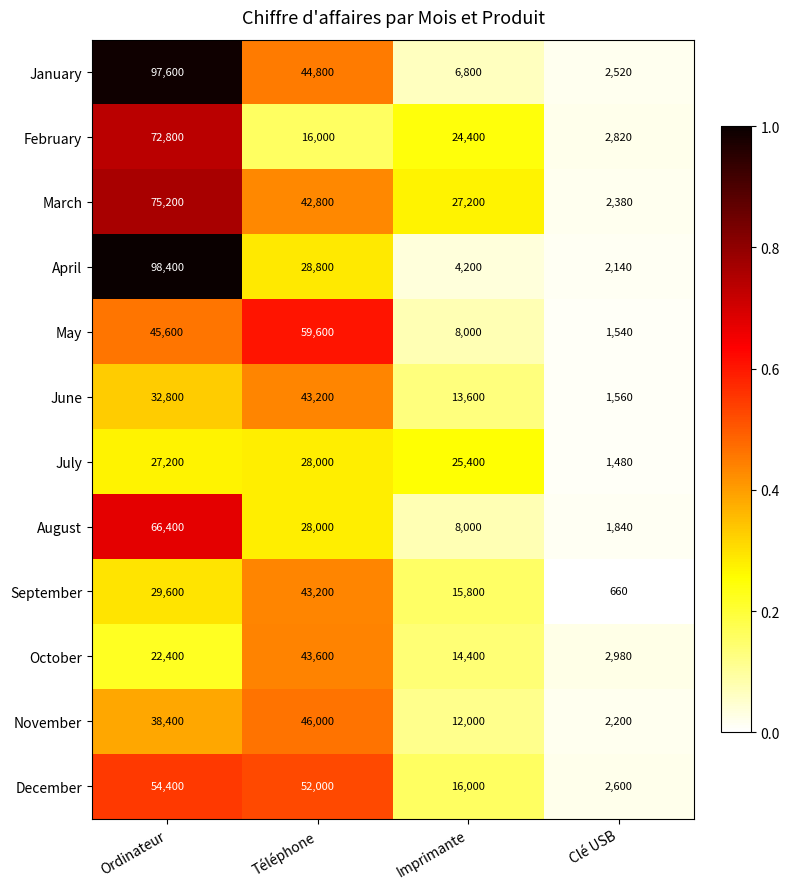

What is the approximate value of December at Imprimante?

16000